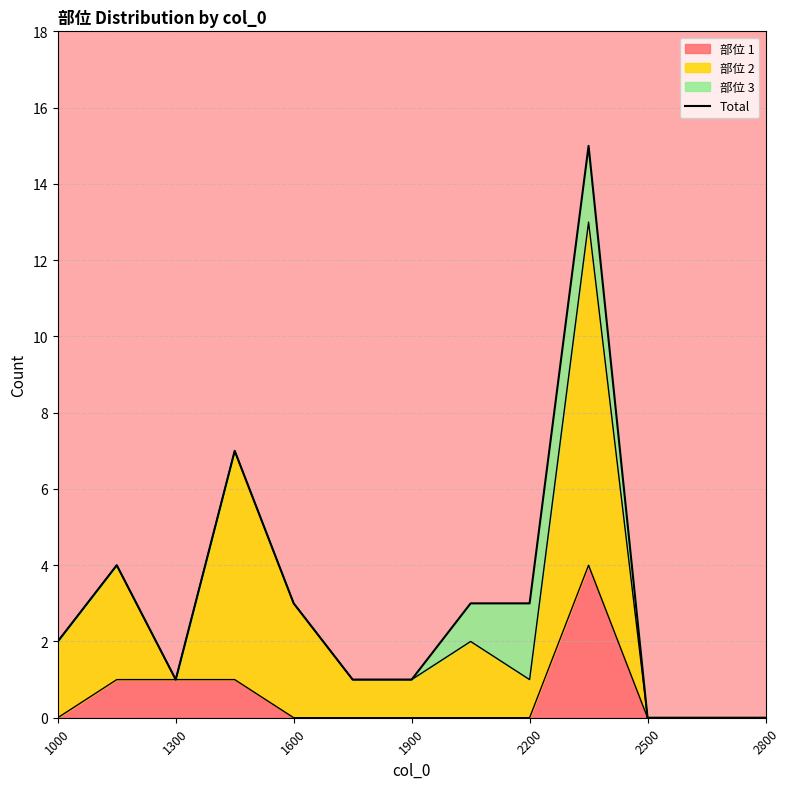

The 部位 1 series shows 2 at 2200. True or false?

False